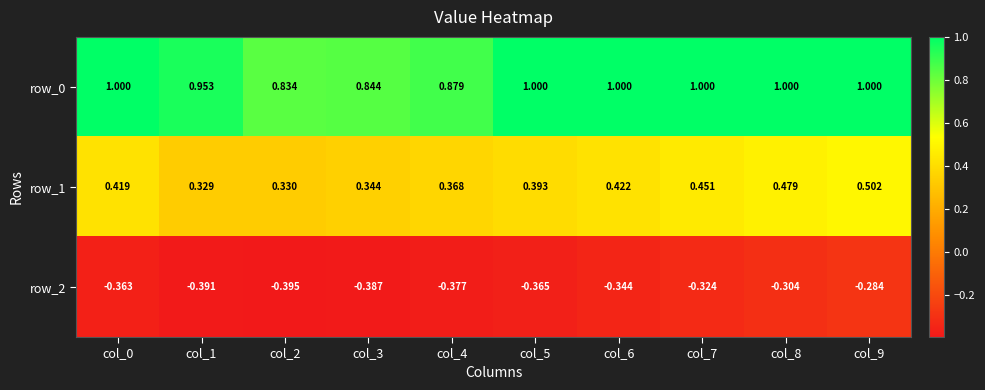

Where is row_2 nearest to the value 0?

col_9